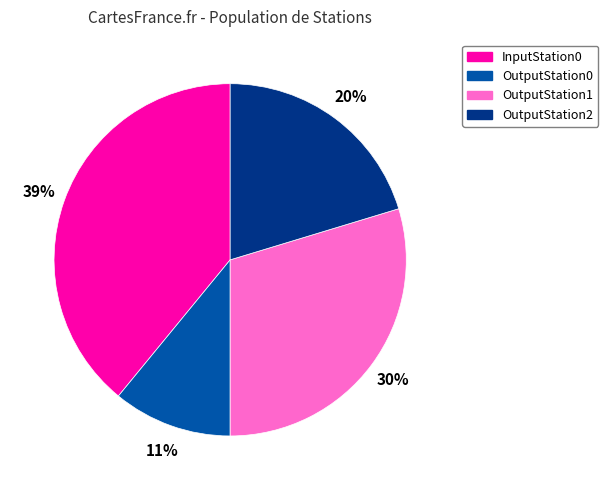

Combined, do OutputStation2 and OutputStation0 account for over 50%?

No